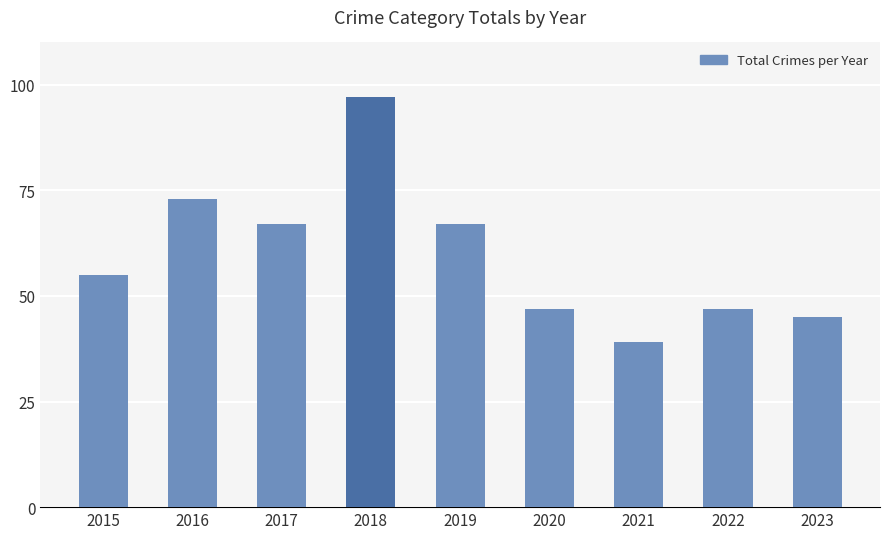

What value does the data have at 2016?

73